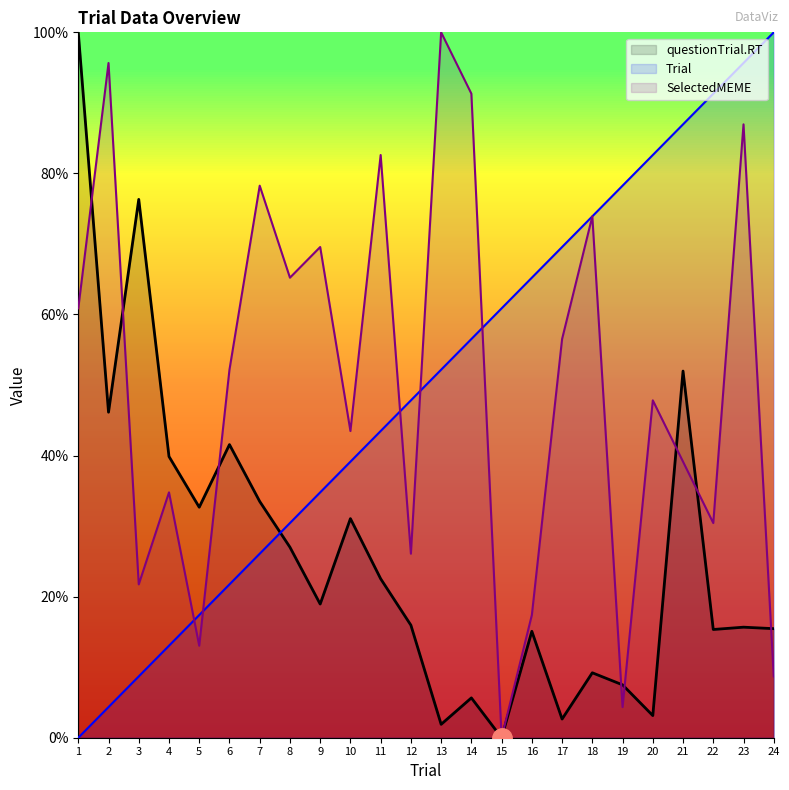

What is the difference between the Trial values at 5 and 7?

8.7